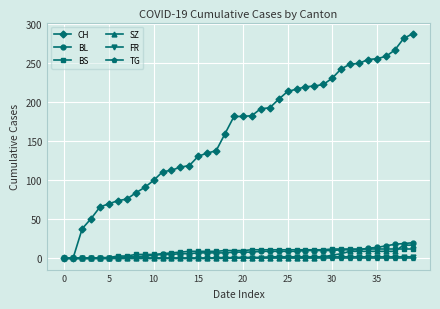

Which series has the widest spread of values?

CH